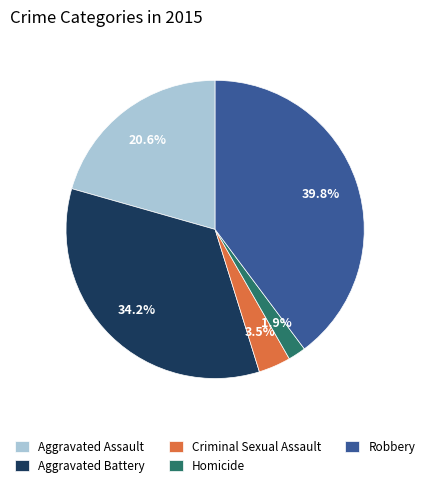

Is there any slice that represents more than half of the pie?

No